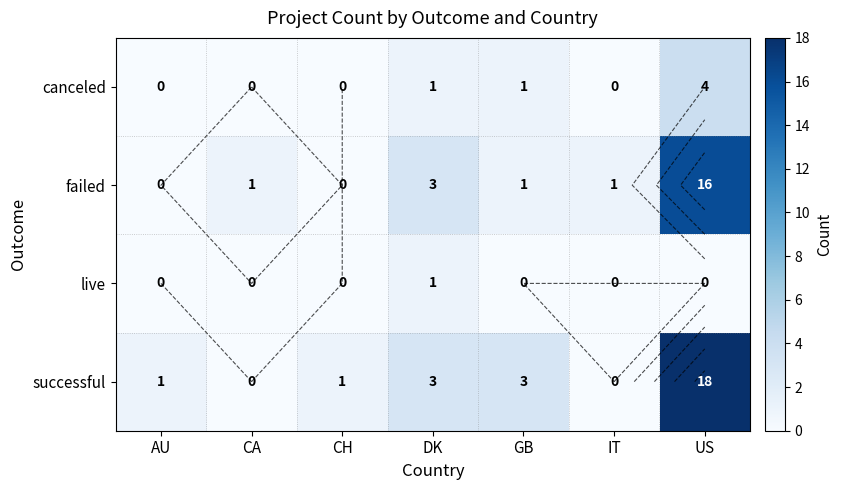

What is the sum of the canceled values at DK and CA?

1